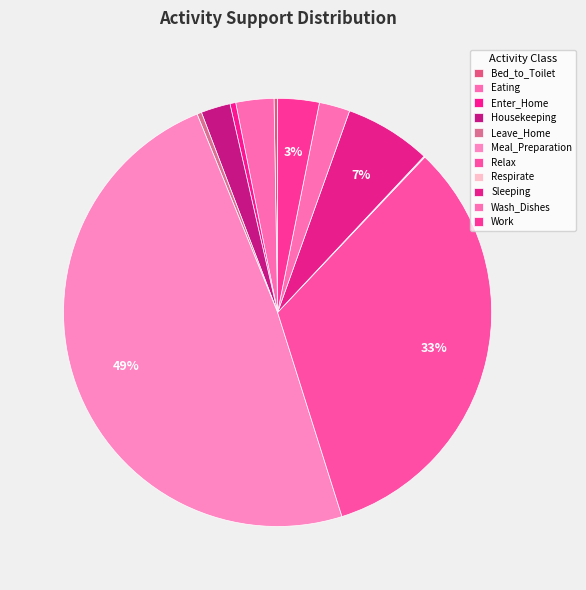

Count the number of slices in the pie.

11